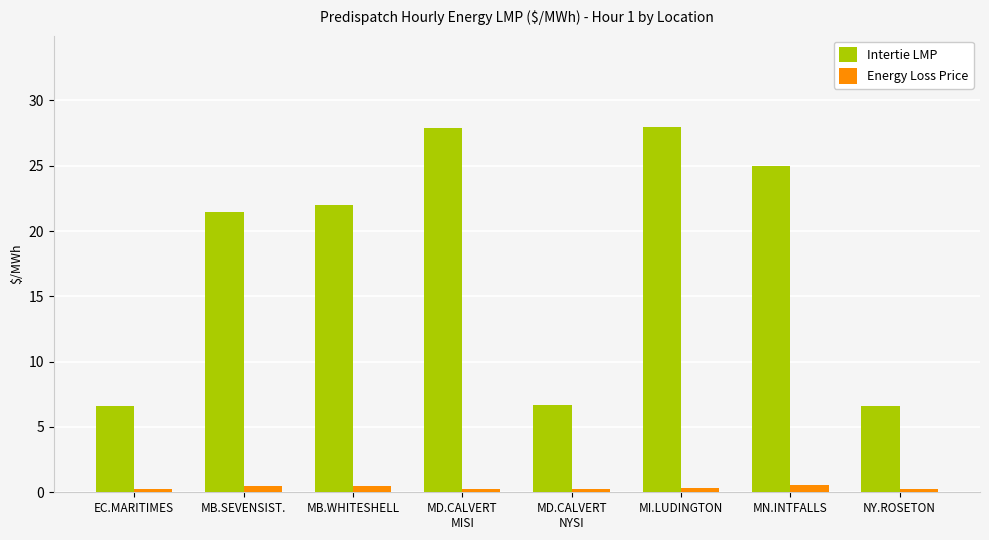

How many data points in Intertie LMP are less than 22?

4